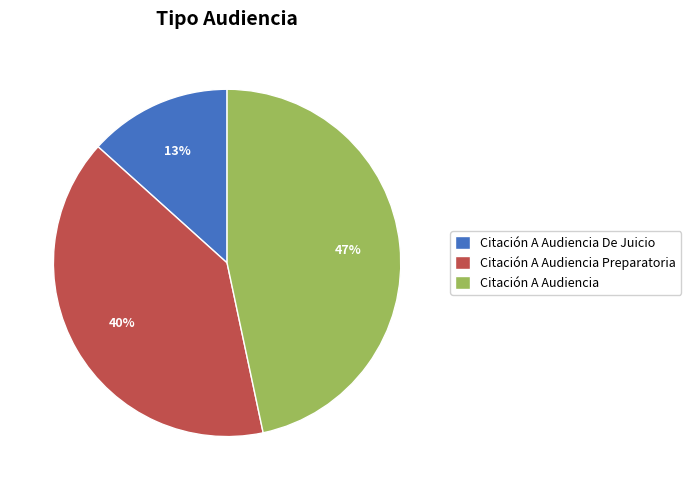

Which has a higher value, Citación A Audiencia Preparatoria or Citación A Audiencia De Juicio?

Citación A Audiencia Preparatoria